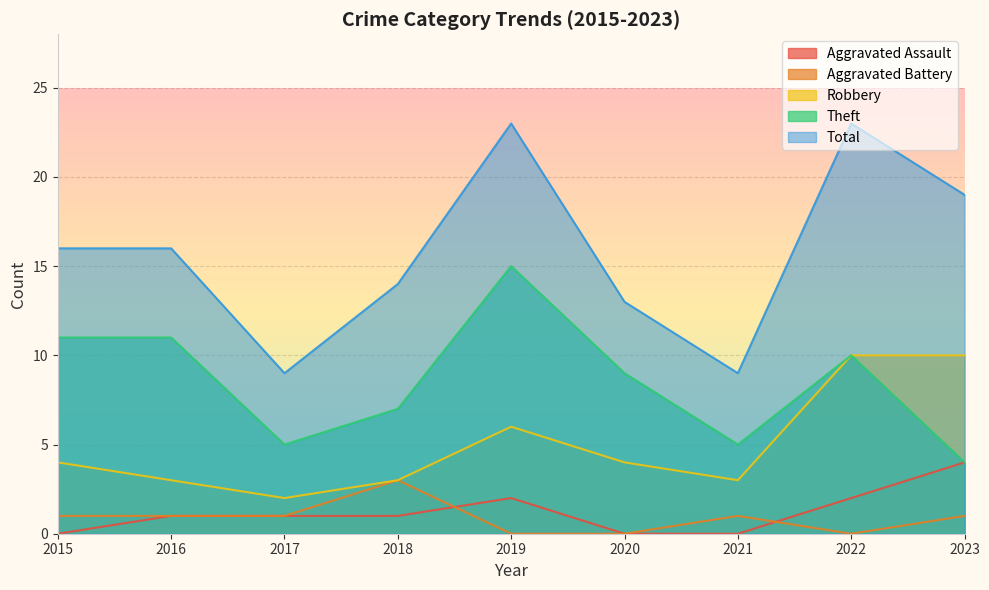

Does the chart display data point markers on the line(s)?

No